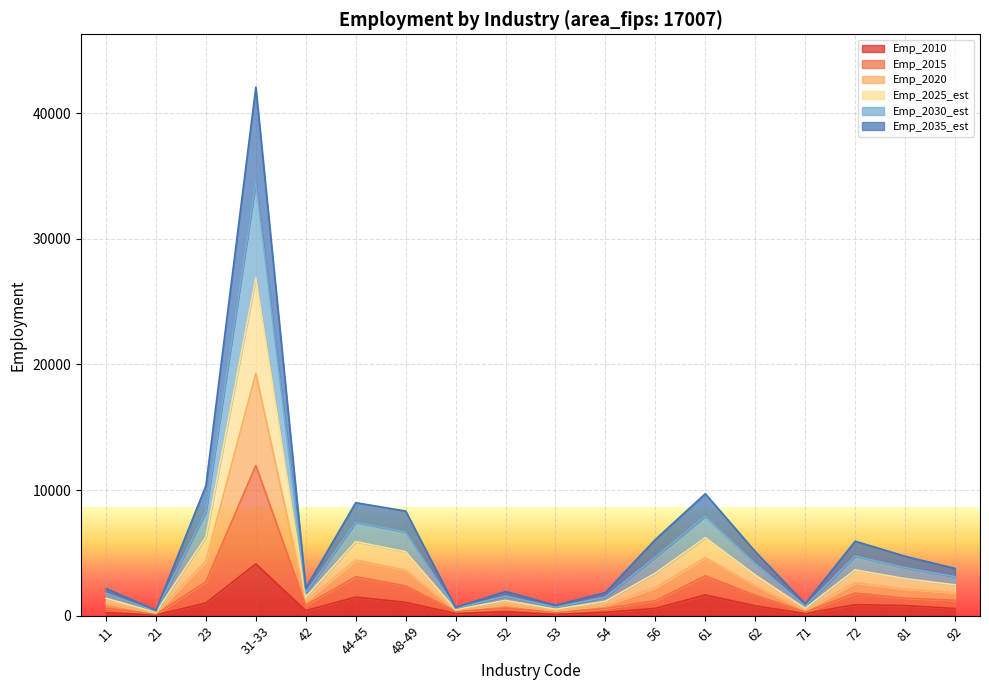

At which category is the sum across all series the highest?

31-33